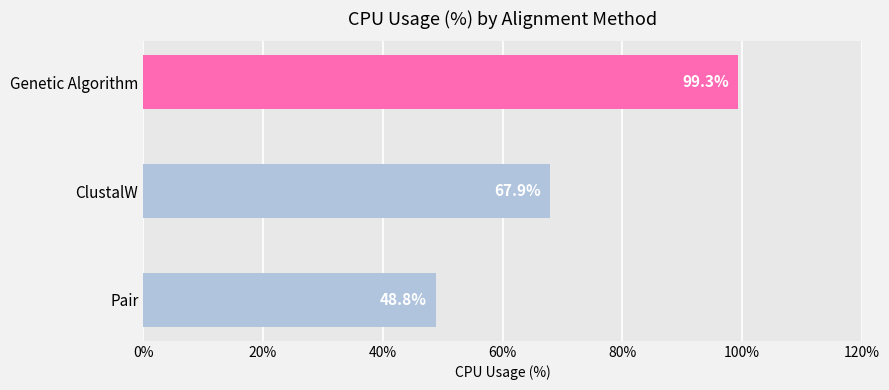

What is the change in value from ClustalW to Genetic Algorithm?

+31.4